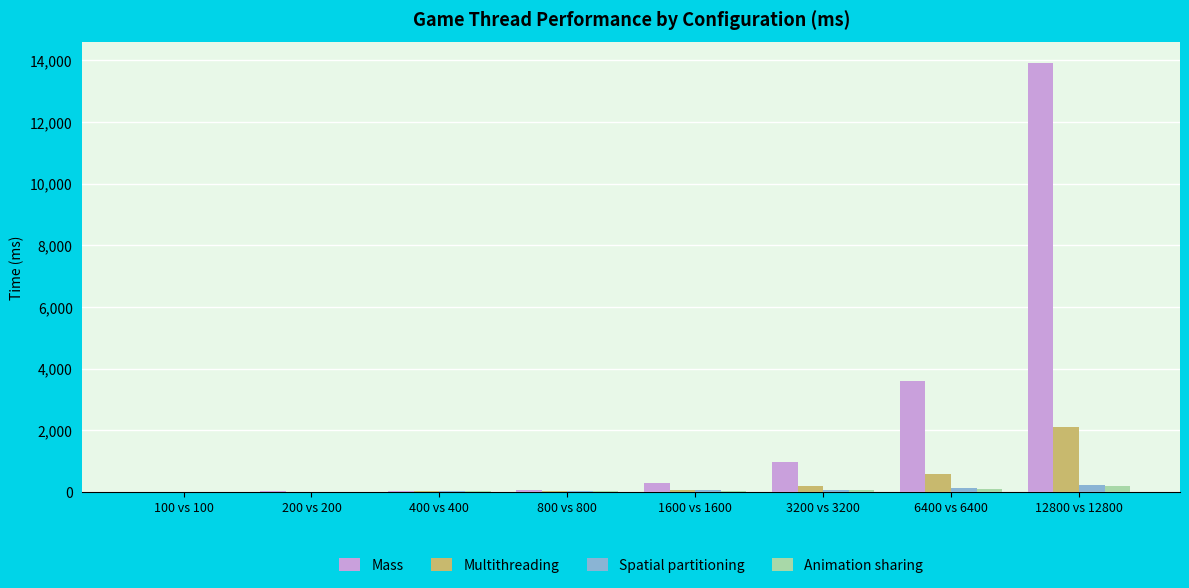

What is the sum of all Multithreading values?

3027.6